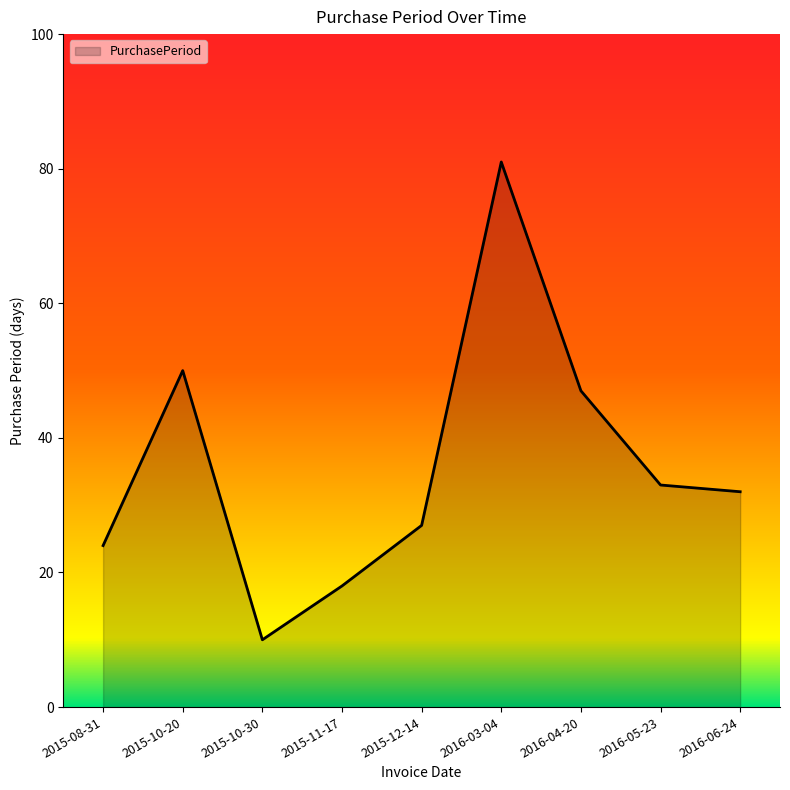

What is the difference between the values at 2016-06-24 and 2015-10-30?

22